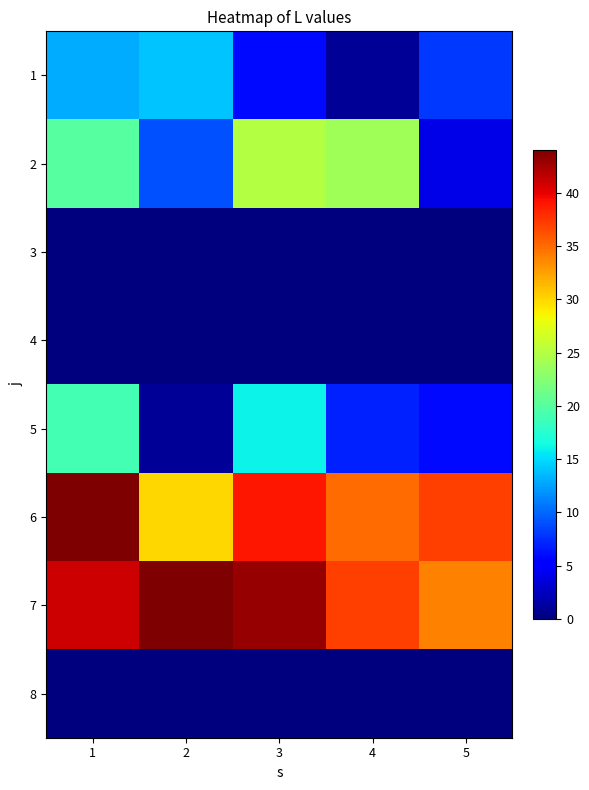

Count the number of categories in the chart.

5